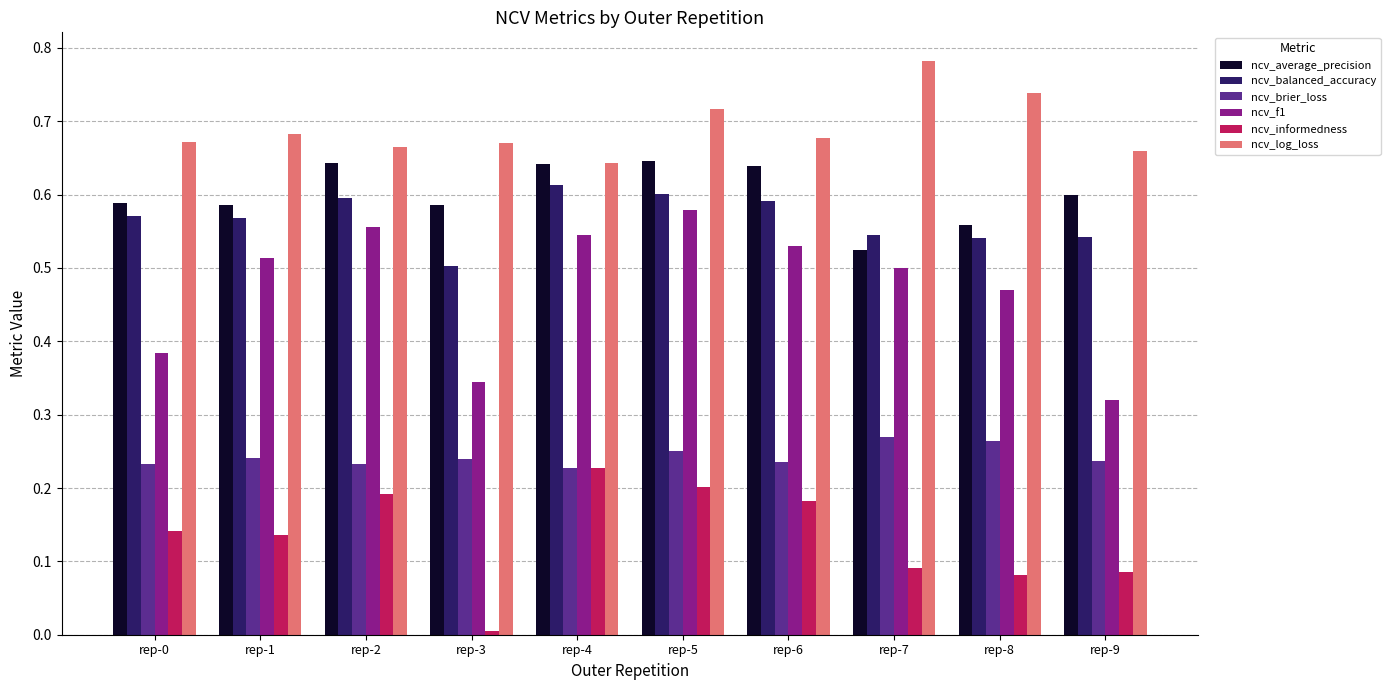

Which category has the lowest value in the ncv_informedness series?

rep-3